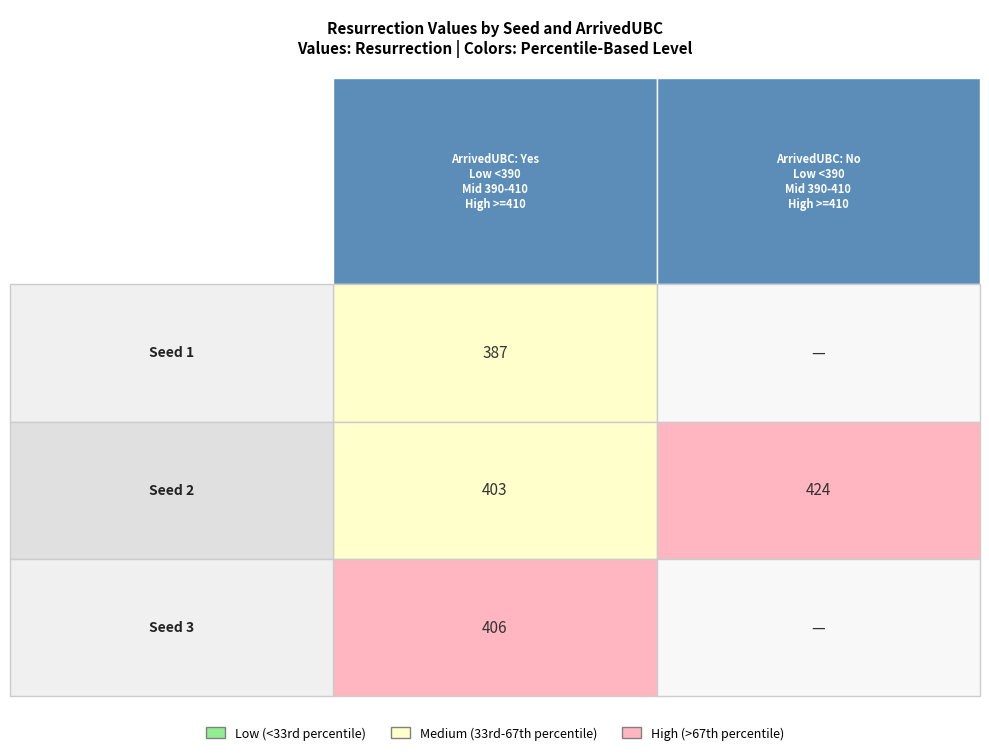

How many series are shown in this chart?

3